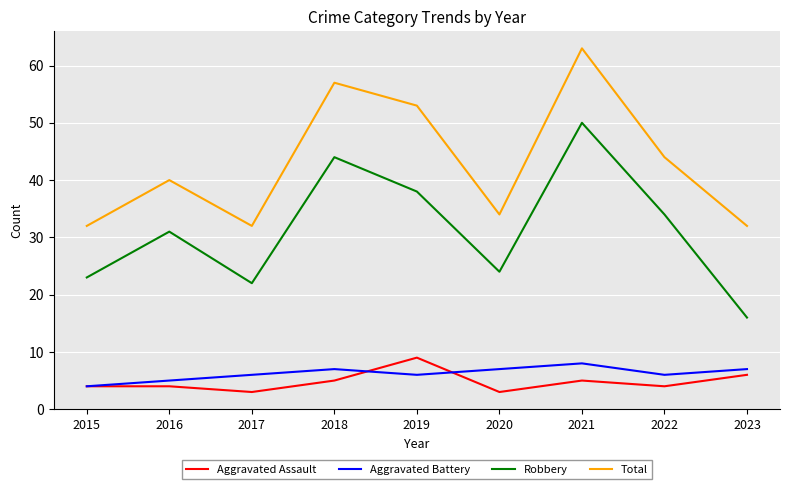

True or false: Robbery and Aggravated Battery intersect in this chart.

False